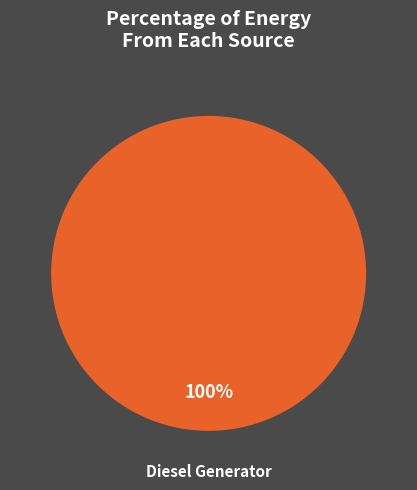

Is there any slice that represents more than half of the pie?

Yes